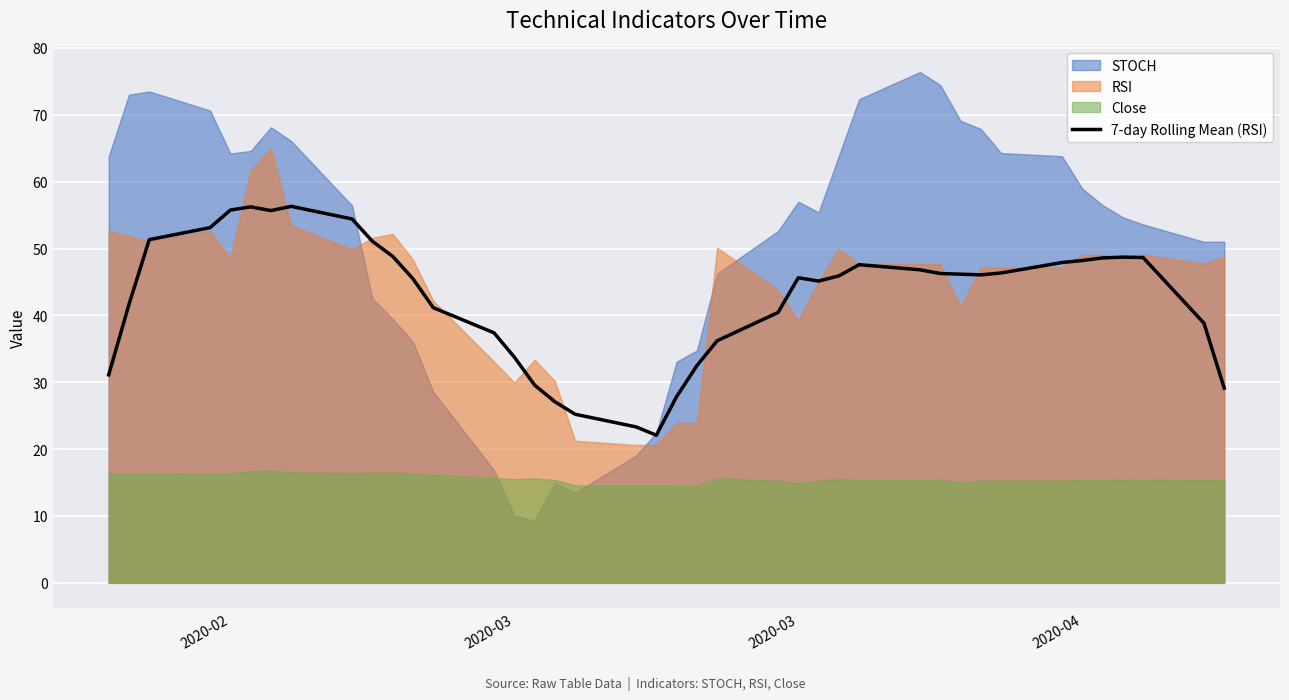

How many points are higher than both their immediate neighbors (excluding endpoints)?

5